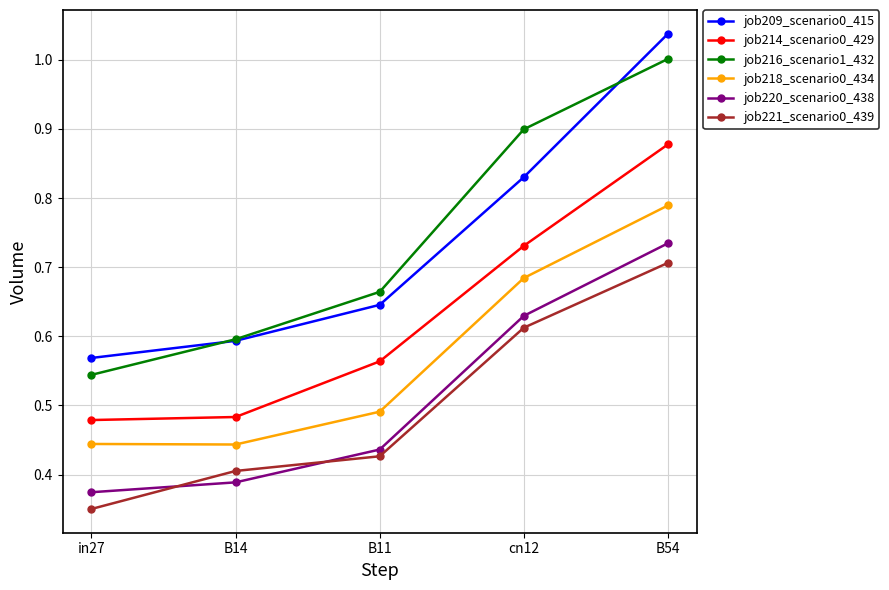

What is the total value across all series at B14?

2.9